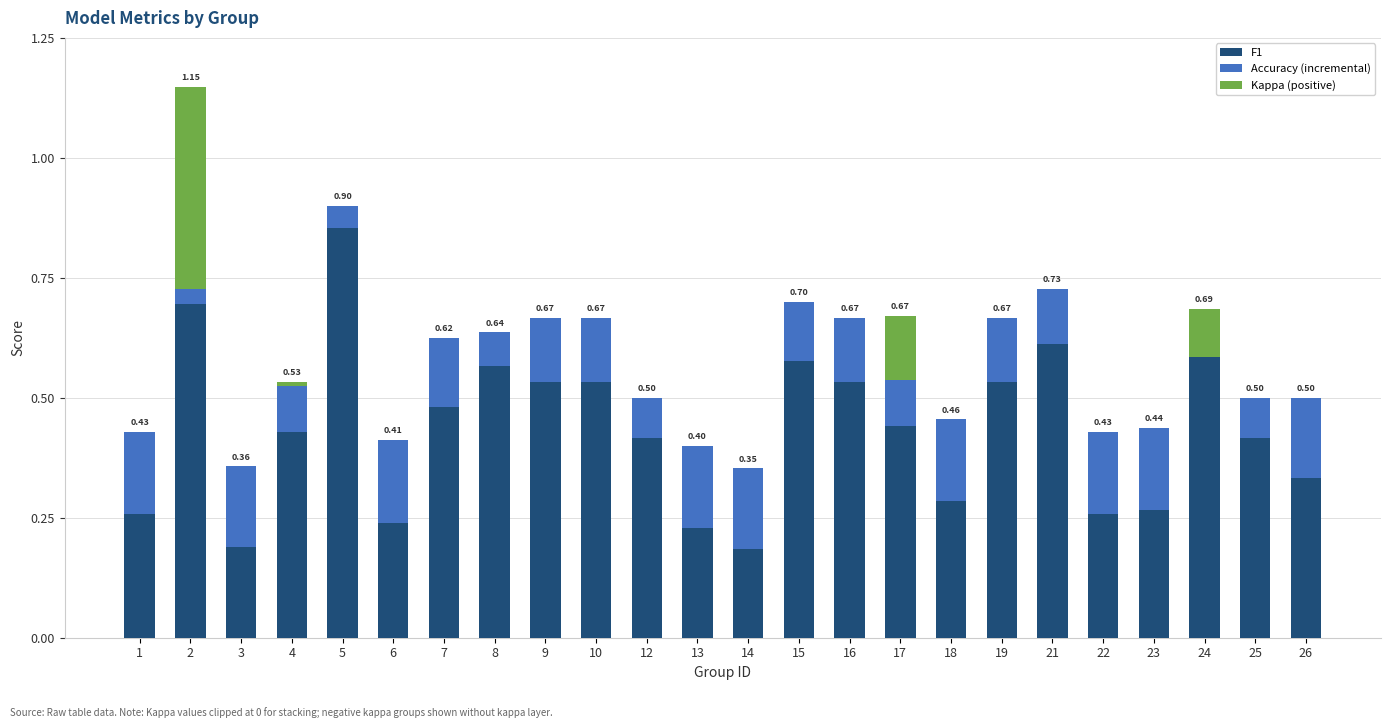

How many series are shown in this chart?

3